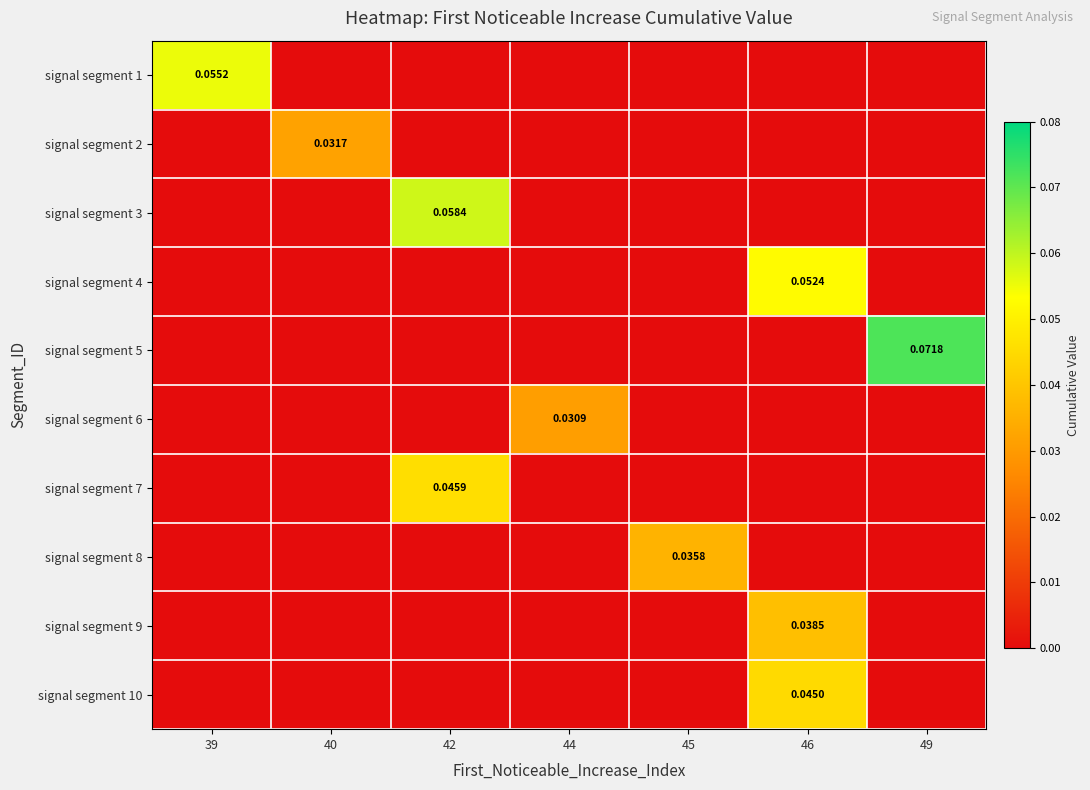

Reading left to right, what are all the values shown in this chart?

row_0: 0.1	0.0	0.0	0.0	0.0	0.0	0.0
row_1: 0.0	0.0	0.0	0.0	0.0	0.0	0.0
row_2: 0.0	0.0	0.1	0.0	0.0	0.0	0.0
row_3: 0.0	0.0	0.0	0.0	0.0	0.1	0.0
row_4: 0.0	0.0	0.0	0.0	0.0	0.0	0.1
row_5: 0.0	0.0	0.0	0.0	0.0	0.0	0.0
row_6: 0.0	0.0	0.0	0.0	0.0	0.0	0.0
row_7: 0.0	0.0	0.0	0.0	0.0	0.0	0.0
row_8: 0.0	0.0	0.0	0.0	0.0	0.0	0.0
row_9: 0.0	0.0	0.0	0.0	0.0	0.0	0.0